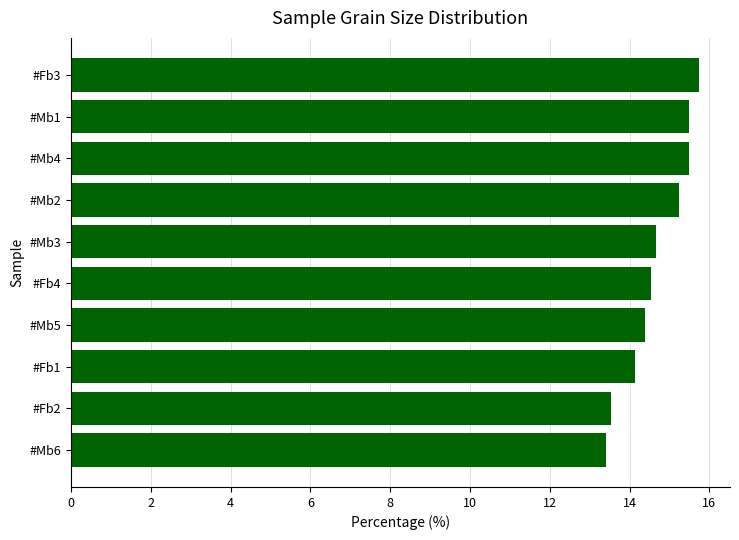

What is the value of the 2nd bar from the top?

15.5